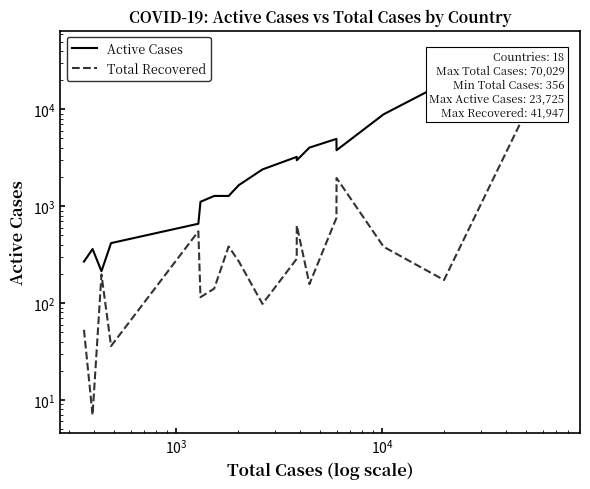

Reading left to right, transcribe all the data shown in this chart.

Active Cases: 268	361	213	416	659	1110	1276	1275	1650	2396	3229	2978	4024	4950	3781	8883	18696	23725
Total Recovered: 53	7	197	36	550	115	141	384	269	98	286	633	157	758	1955	381	173	41947